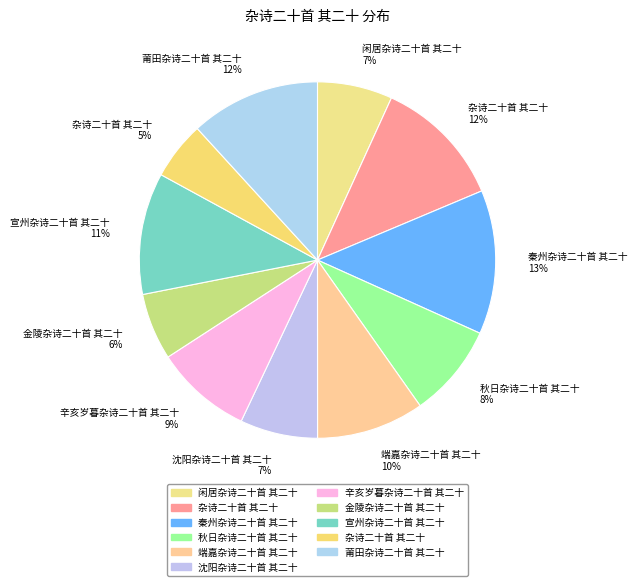

To the nearest percent, what is the average slice percentage?

9%